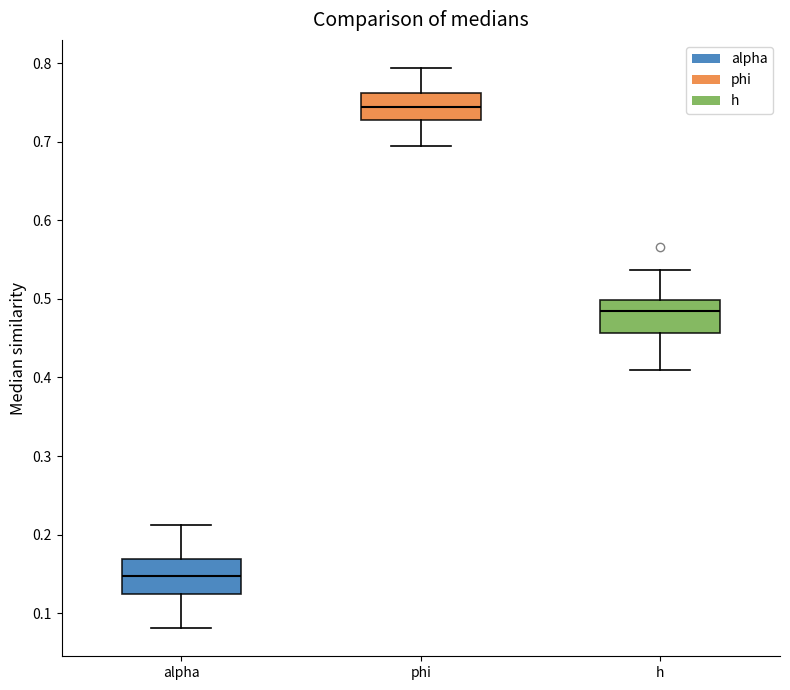

Where does the median line of the box for h sit on the y-axis? The values are not printed on the chart, so give them approximately, as read against the axis.

0.48